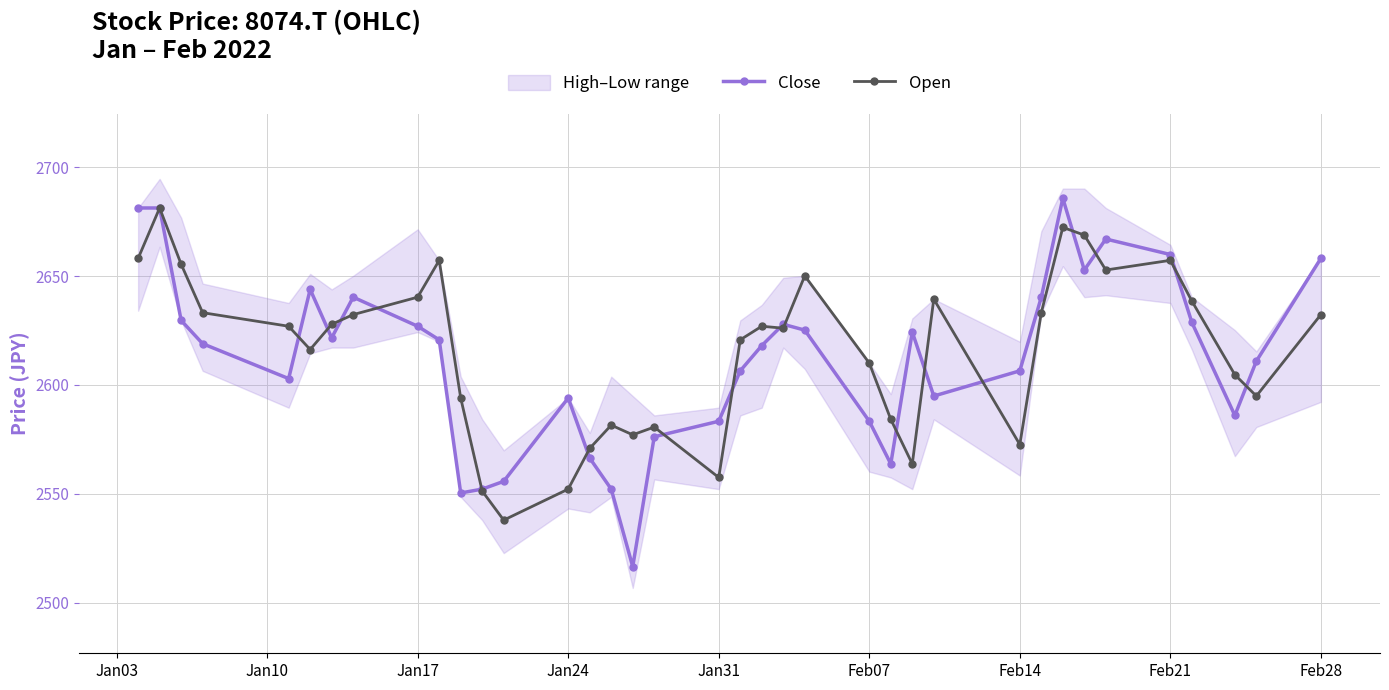

True or false: Open has more than 1 points higher than both neighbors.

True